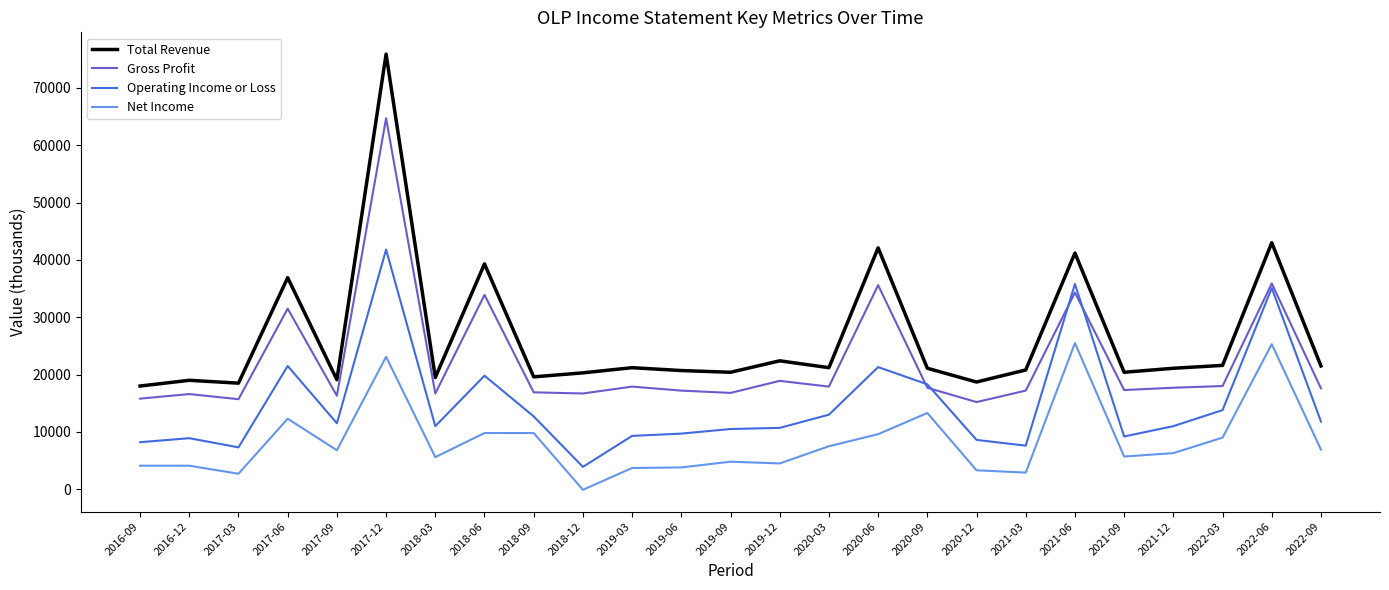

Which series changed the most between 2020-03 and 2021-06?

Operating Income or Loss